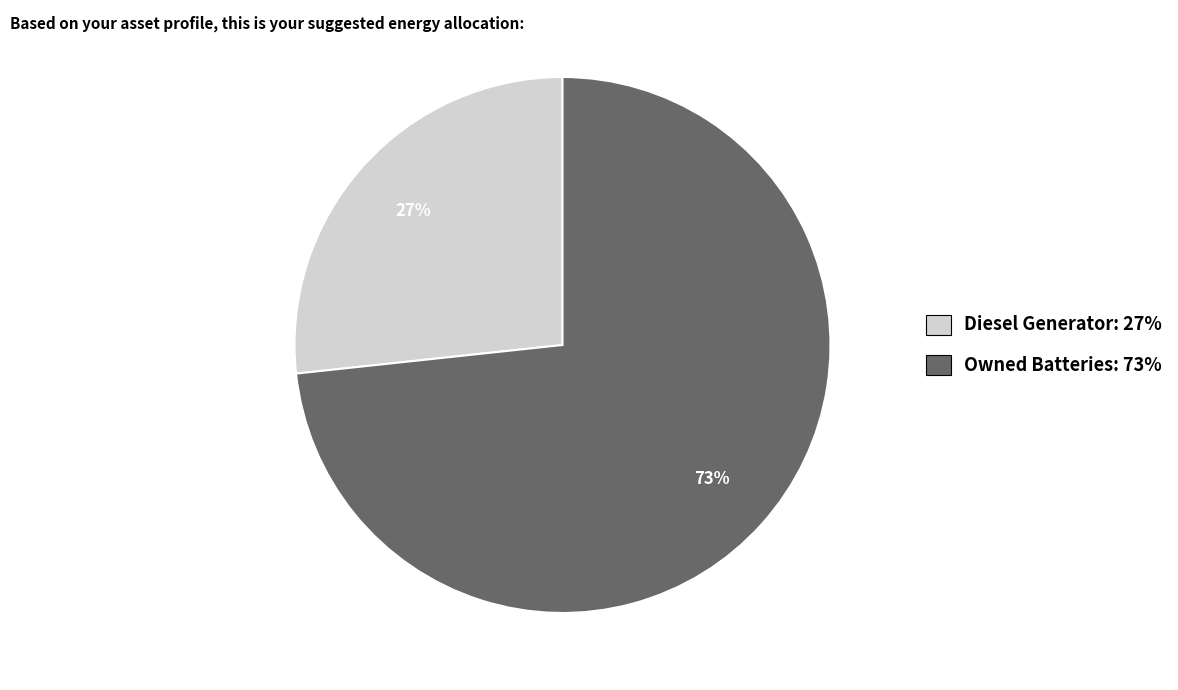

To the nearest percent, what is the average slice percentage?

50%